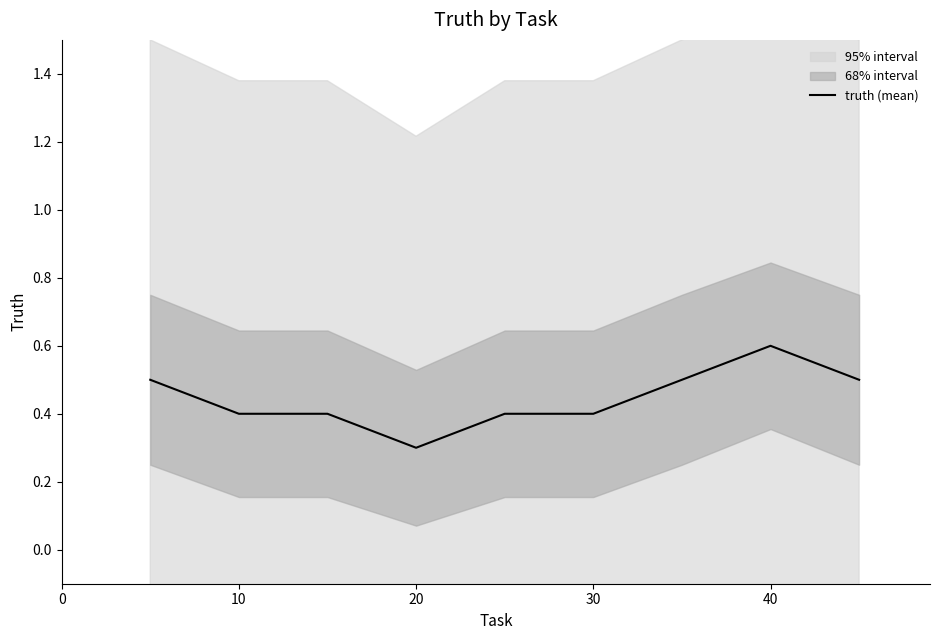

True or false: truth (mean) has a value of 0.2 at 10.

False